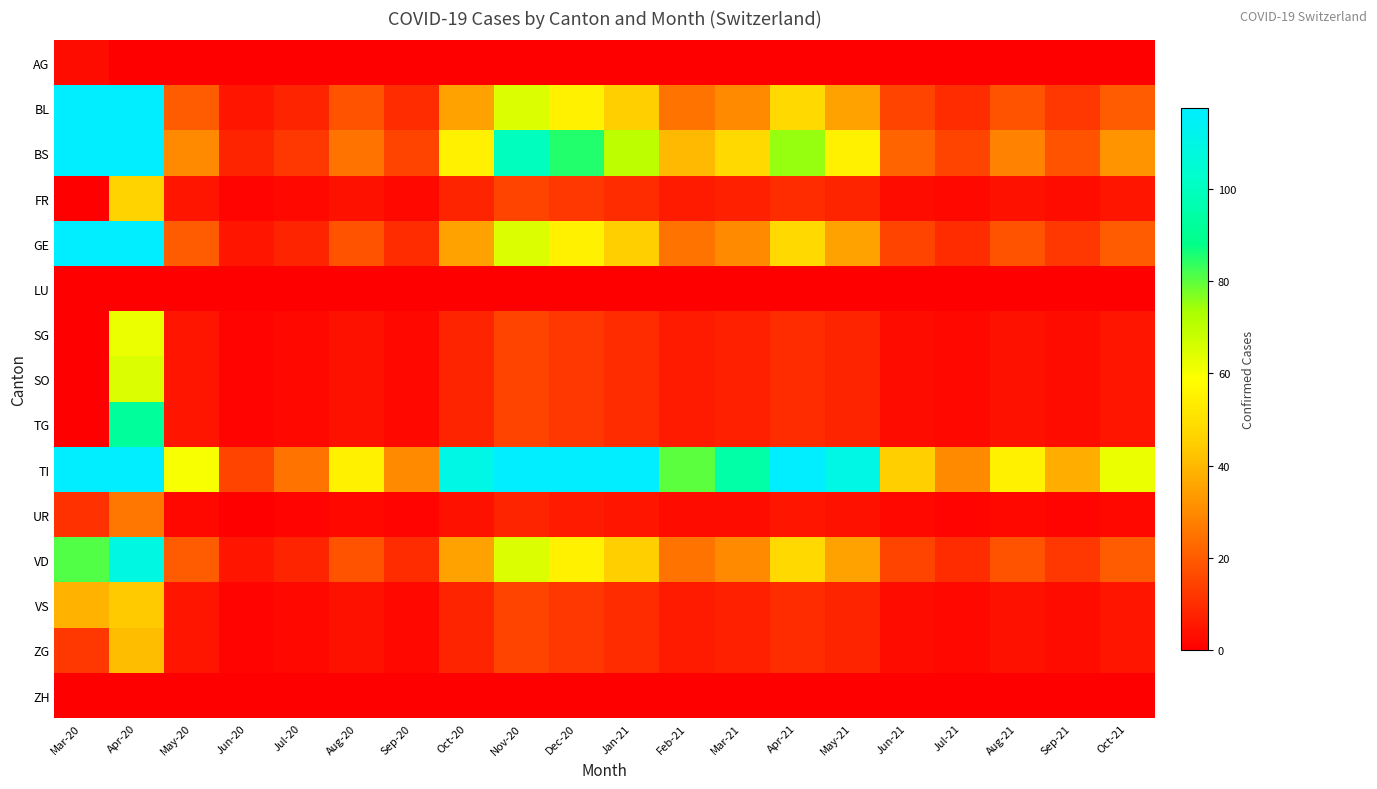

Count the number of categories in the chart.

20